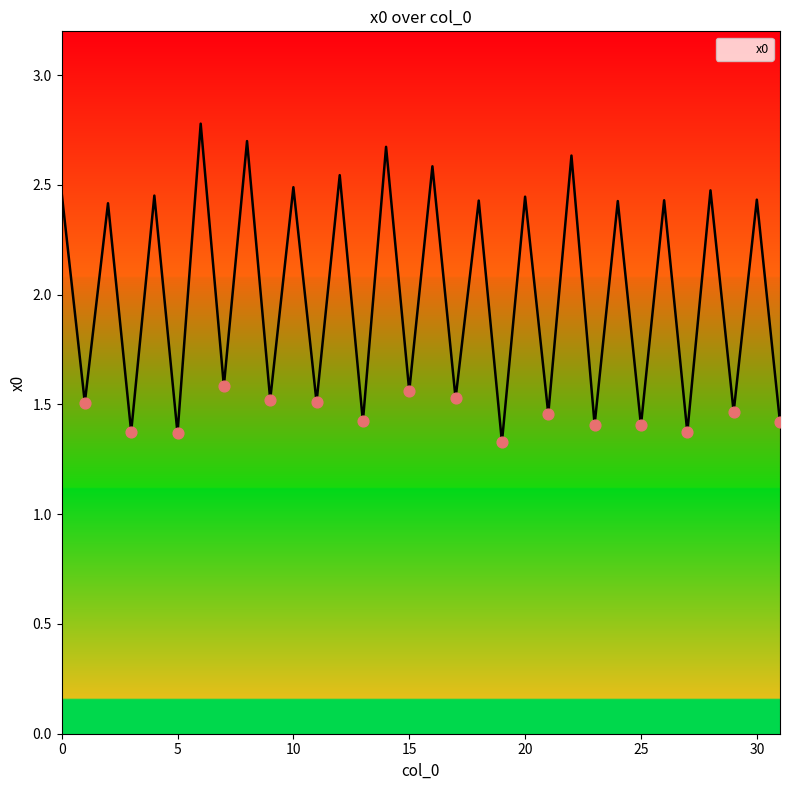

What is the greatest value displayed?

2.8